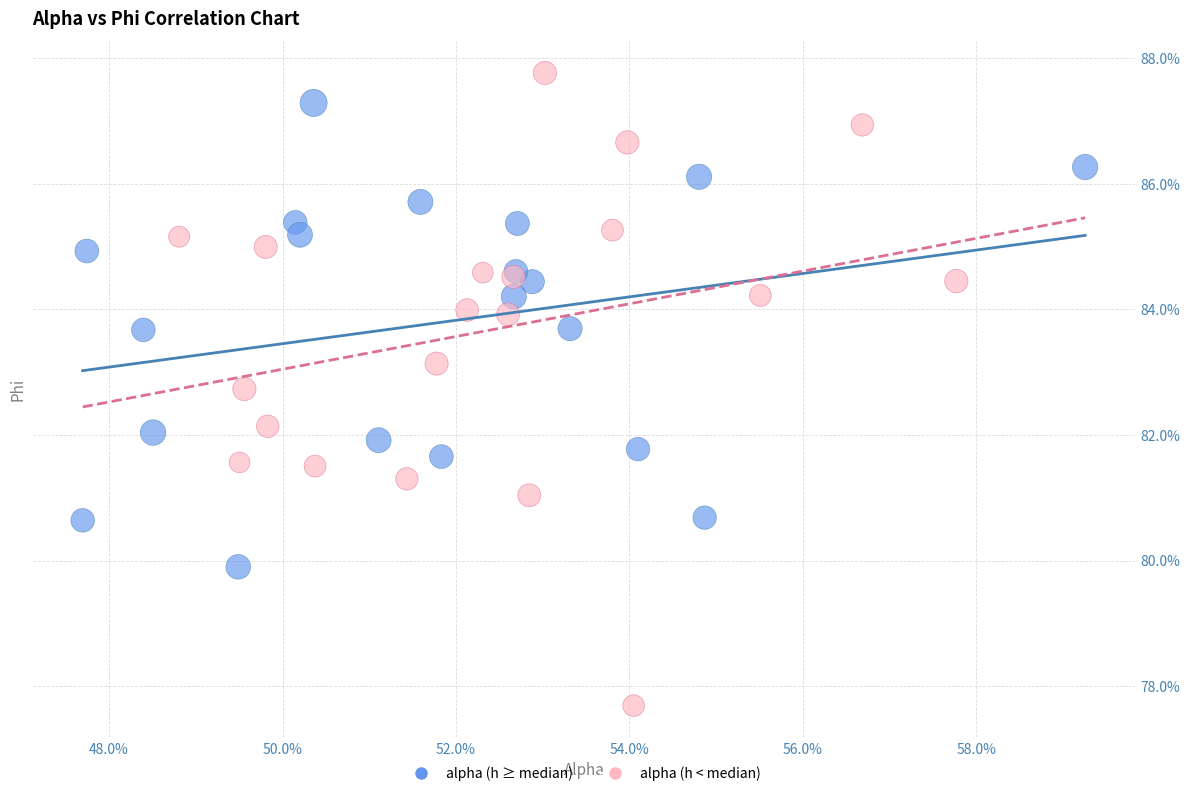

Which series contains the highest Y value?

alpha (h < median)